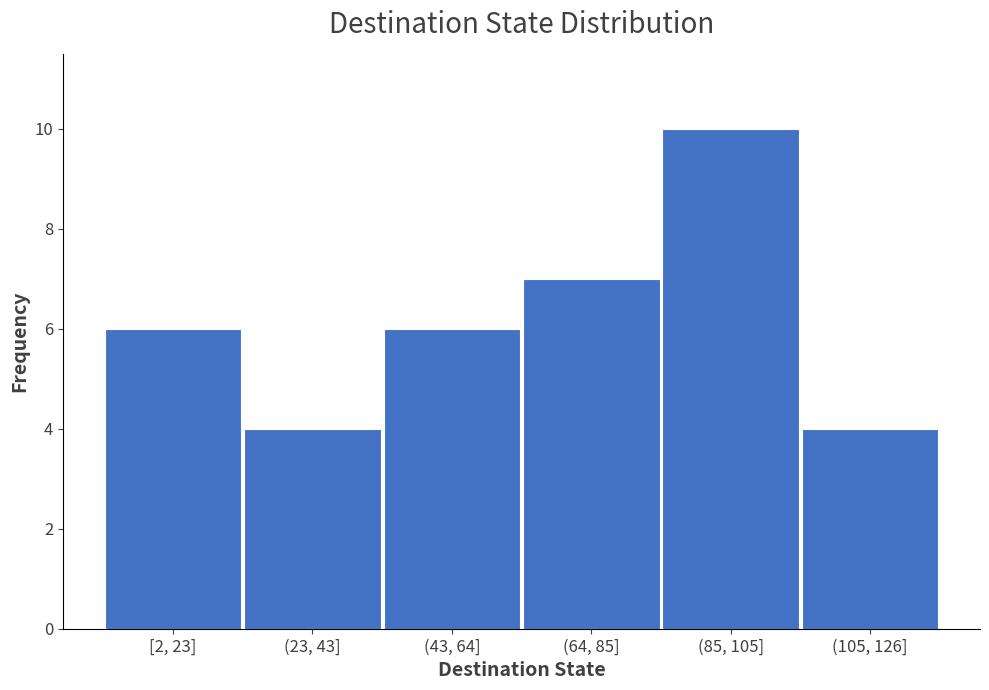

Reading left to right, list all the values displayed in this chart.

[2, 23]=6	(23, 43]=4	(43, 64]=6	(64, 85]=7	(85, 105]=10	(105, 126]=4